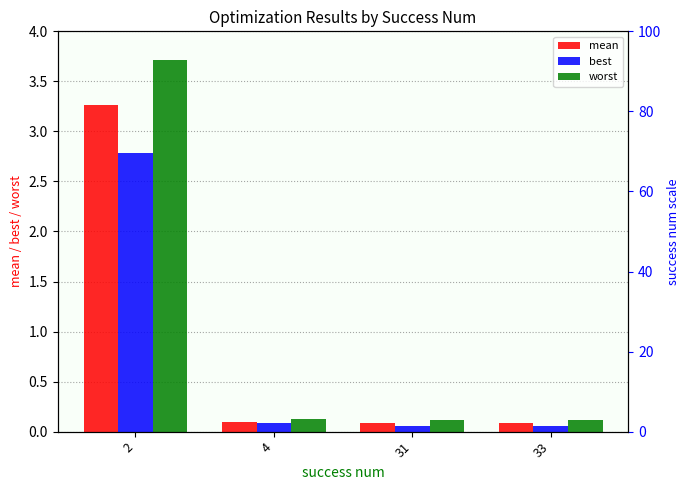

List the series in order of their overall mean, lowest first.

best, mean, worst